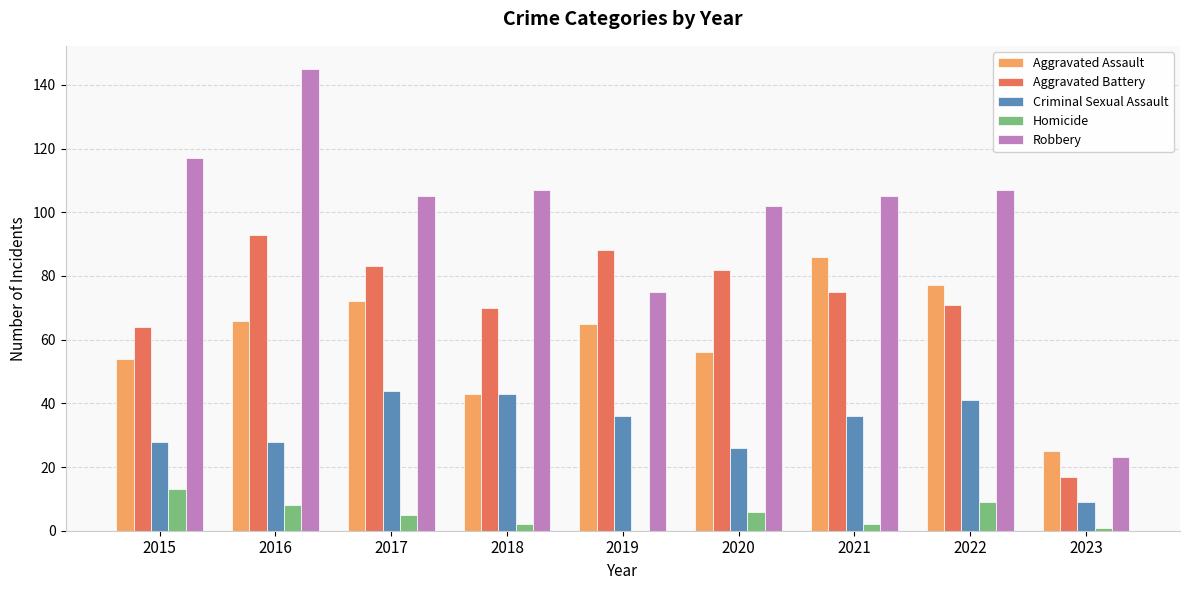

The Aggravated Battery series shows 27 at 2019. True or false?

False